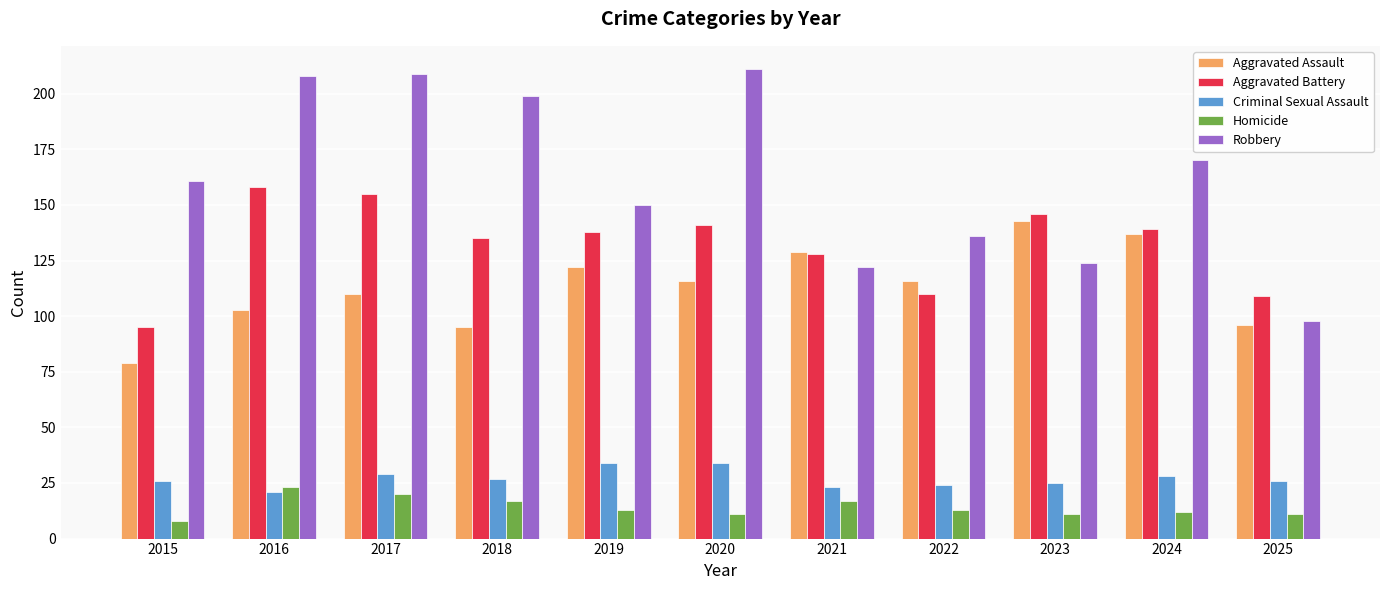

Where does the Aggravated Battery series first go above 138?

2016